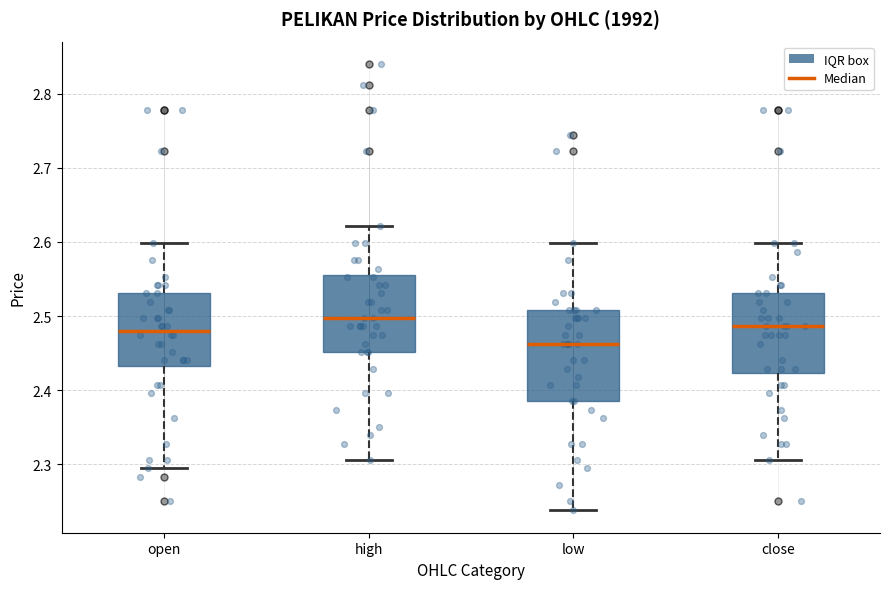

Where is the lower edge of the box for close on the y-axis? The values are not printed on the chart, so give them approximately, as read against the axis.

2.42